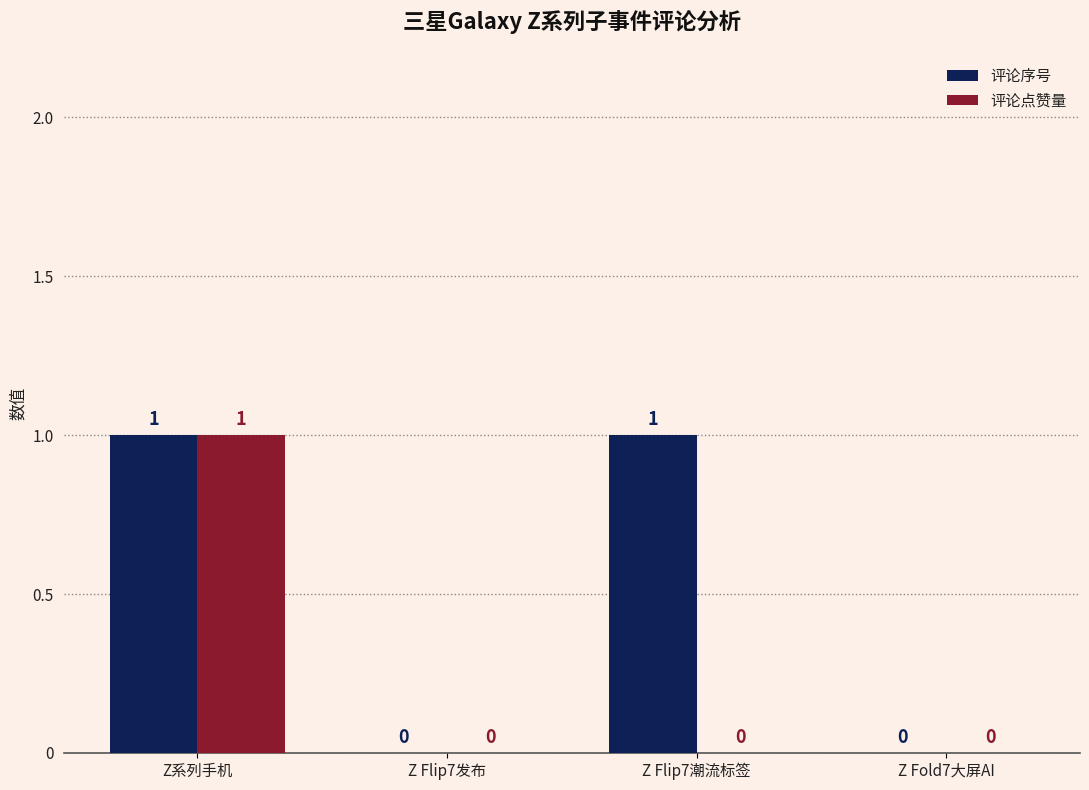

True or false: 评论点赞量 has a value of 1 at Z系列手机.

True